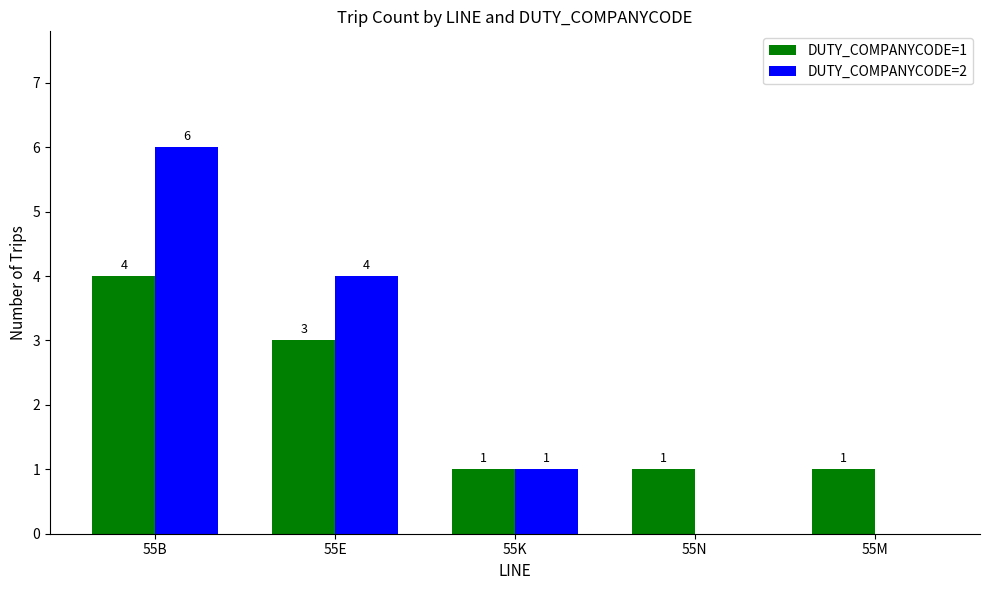

At which category is the sum across all series the highest?

55B